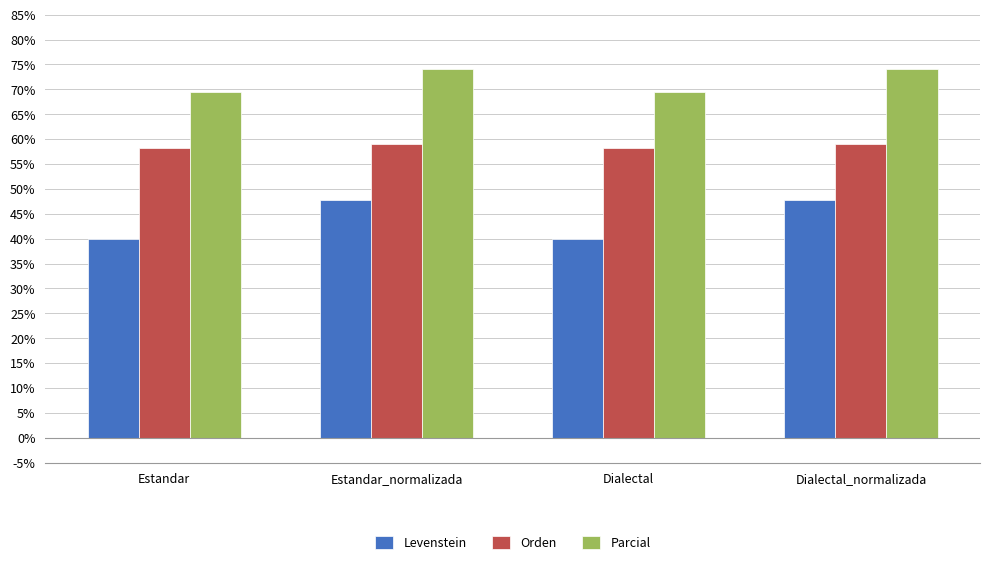

At how many categories does at least one series exceed 73?

2